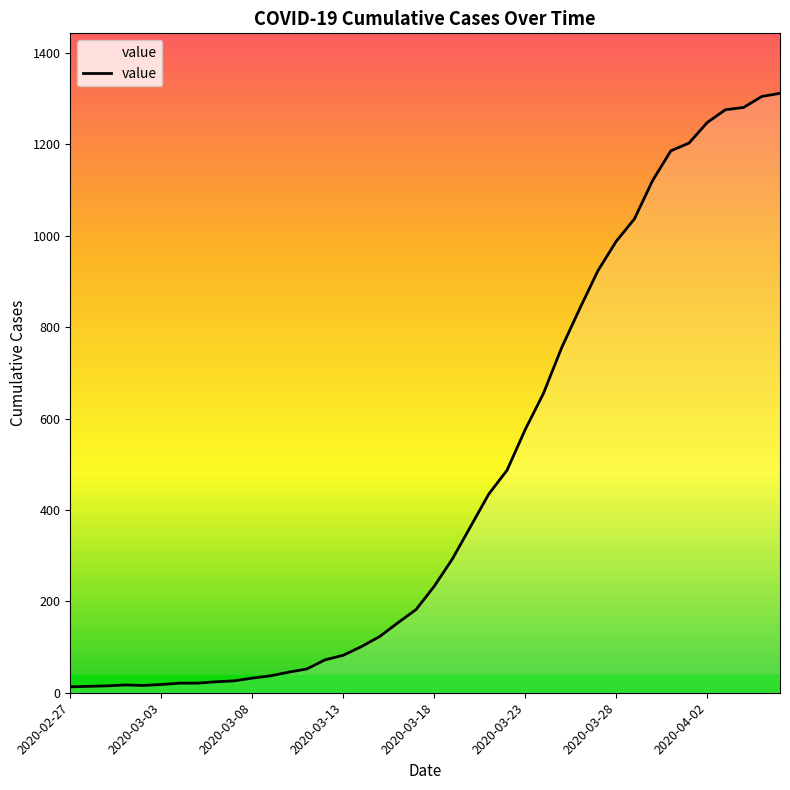

What is the difference between the maximum and minimum values?

1299